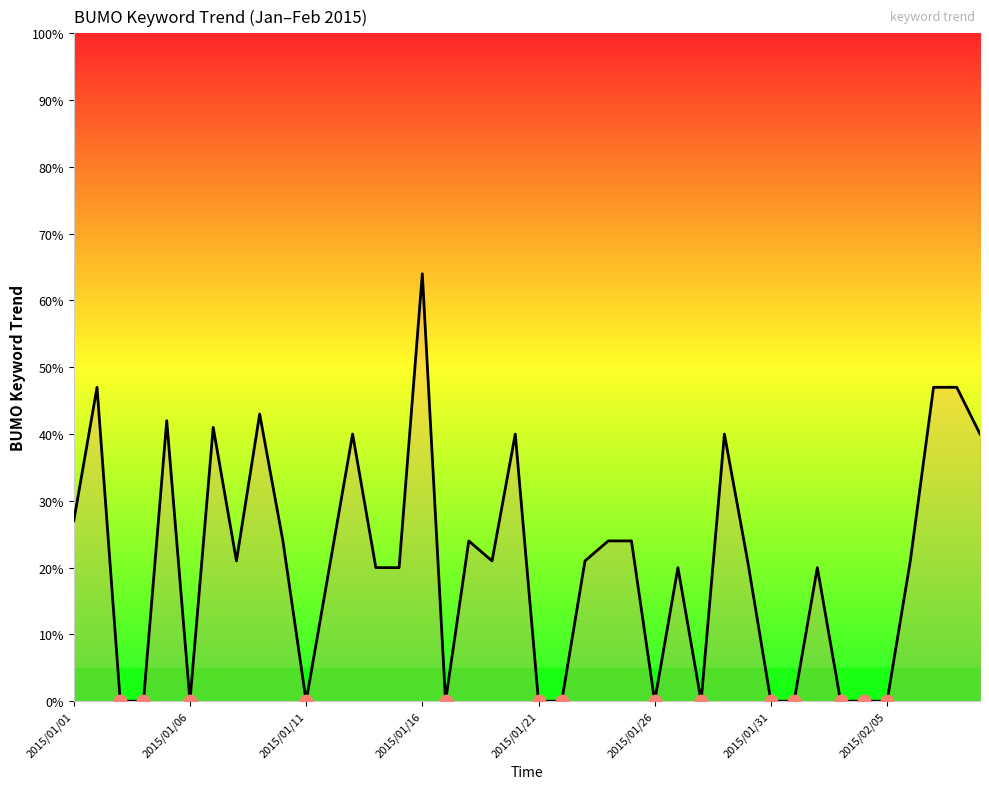

What is the difference between the maximum and minimum values?

64